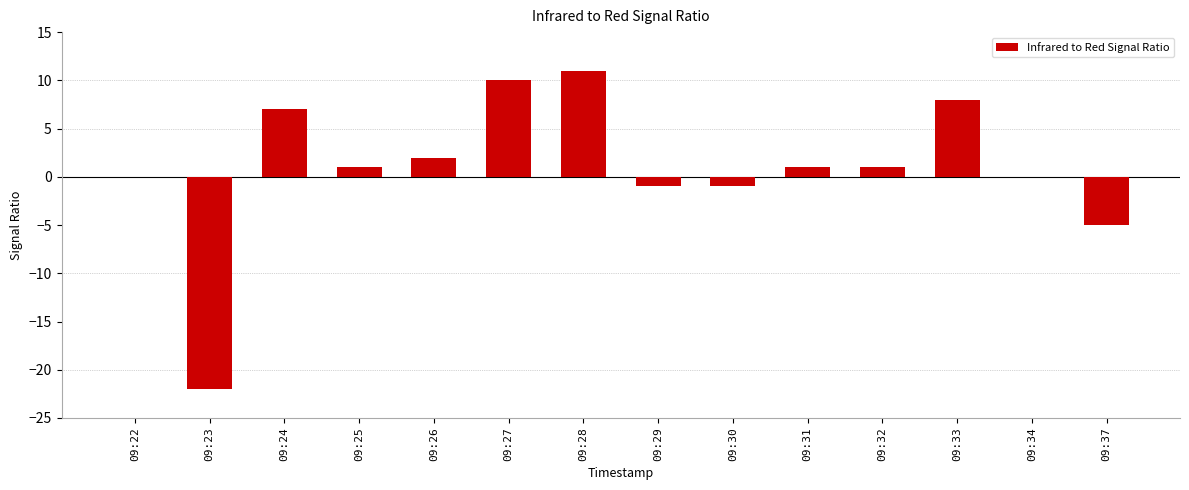

Which label corresponds to the largest value in the chart?

09:28